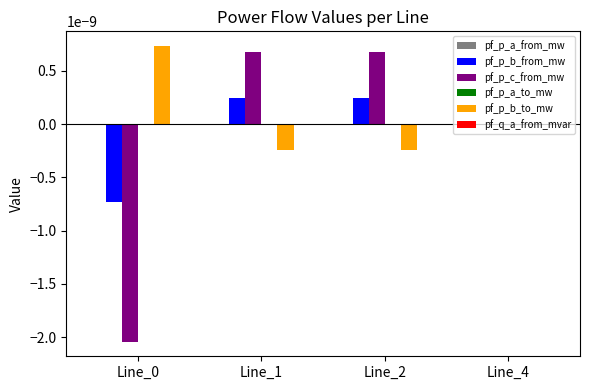

Is the value of pf_p_b_from_mw at Line_2 greater than the value of pf_p_c_from_mw at Line_1?

No